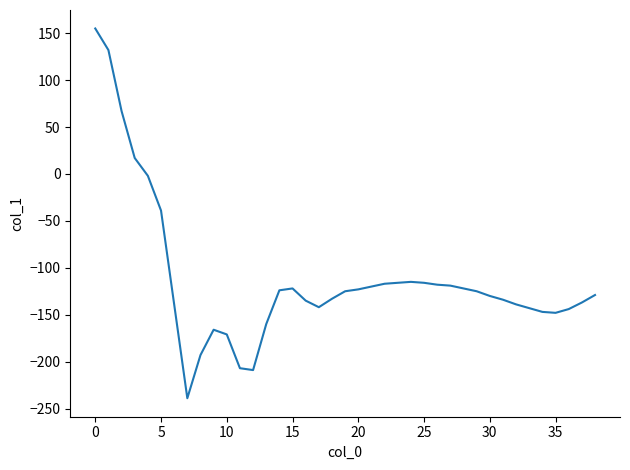

What is the difference between the maximum and minimum values?

394